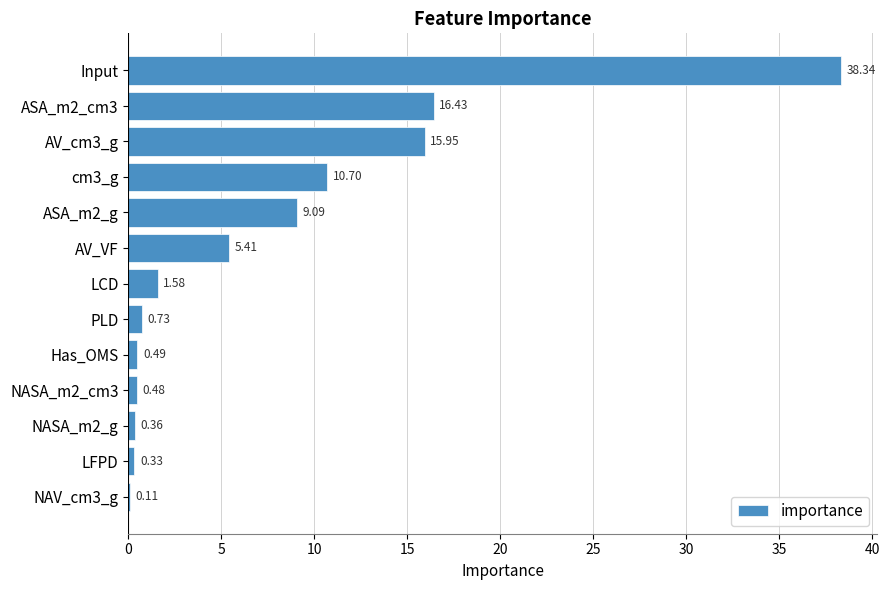

Which label corresponds to the largest value in the chart?

Input